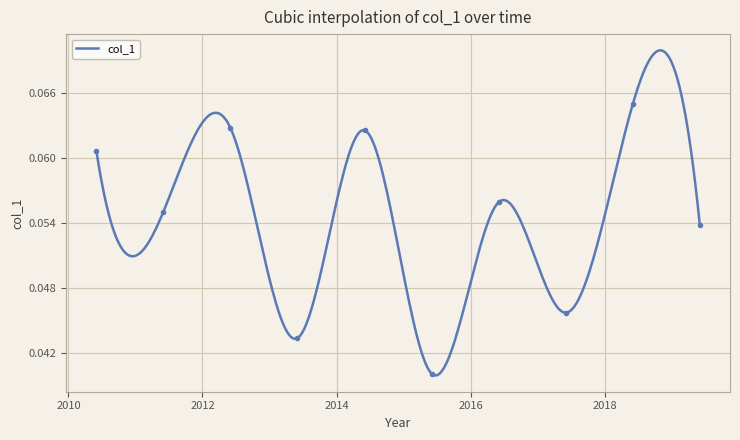

Reading left to right, list all the values displayed in this chart.

2010-06-15=0.1	2011-06-15=0.1	2012-06-15=0.1	2013-06-15=0.0	2014-06-15=0.1	2015-06-15=0.0	2016-06-15=0.1	2017-06-15=0.0	2018-06-15=0.1	2019-06-15=0.1